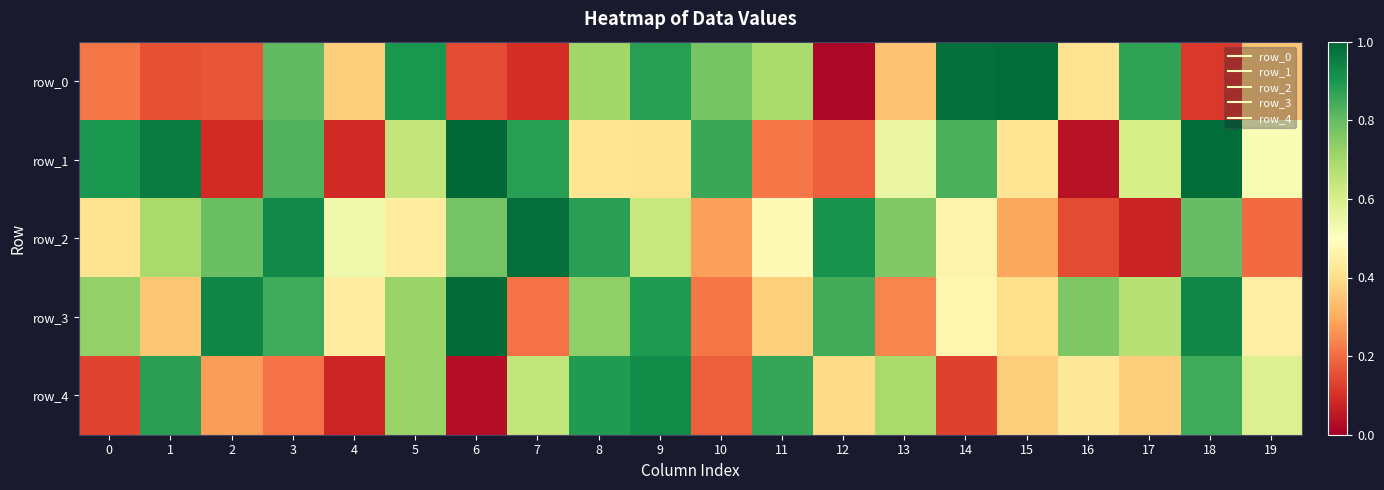

At which category is the sum across all series the highest?

9